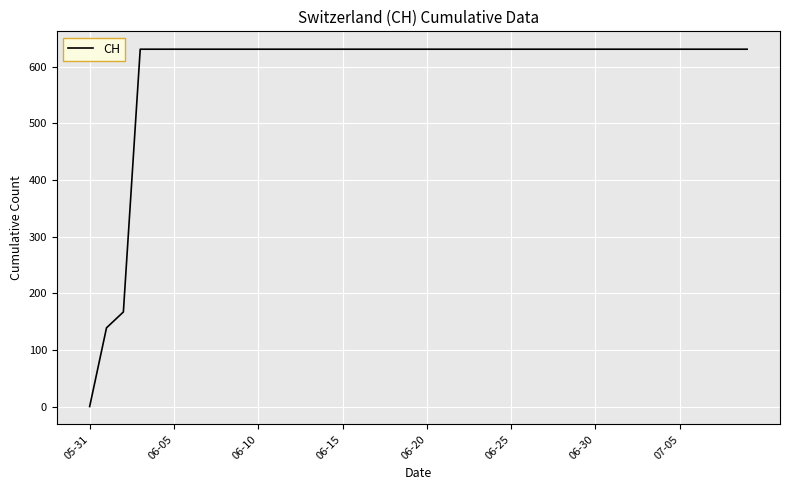

What is the greatest value displayed?

631